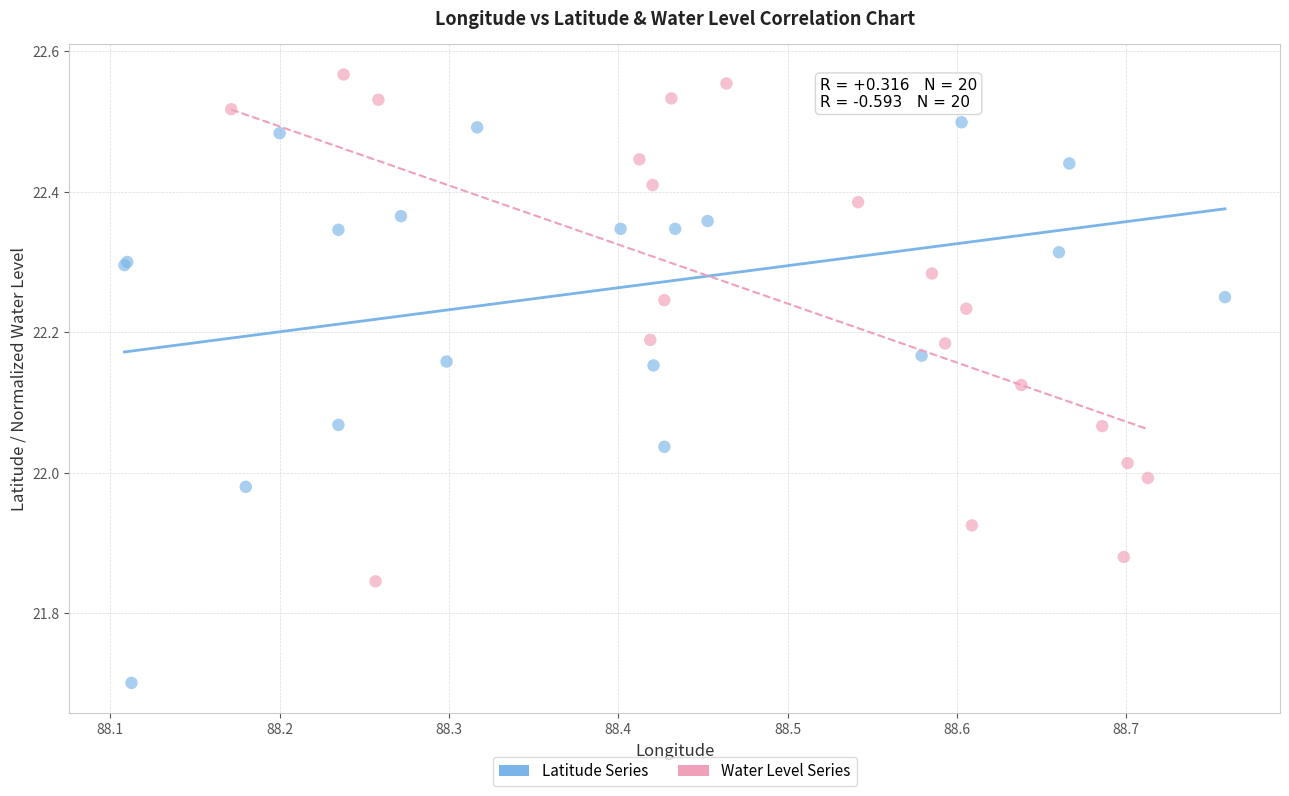

Which series contains the highest Y value?

Water Level Series